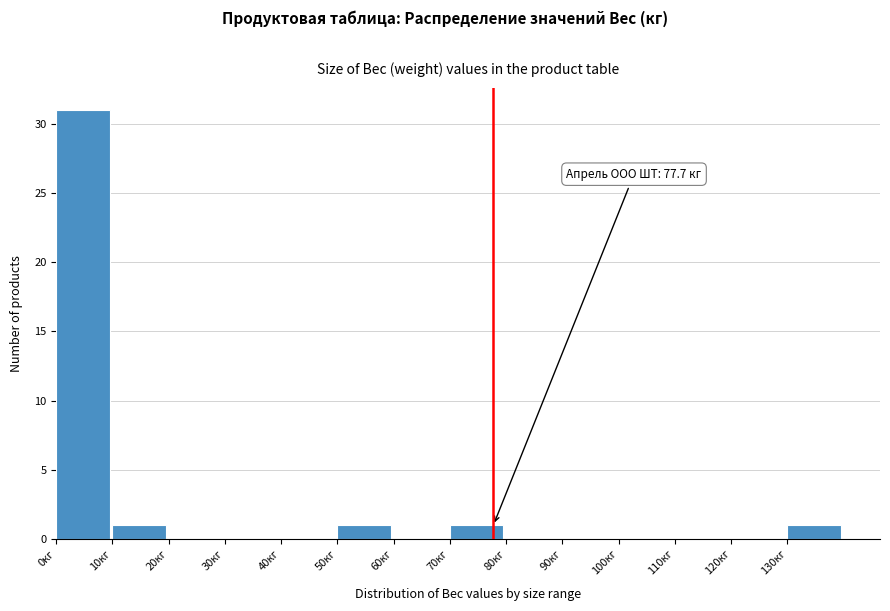

Over which range of the x-axis is the bar tallest?

0 to 10